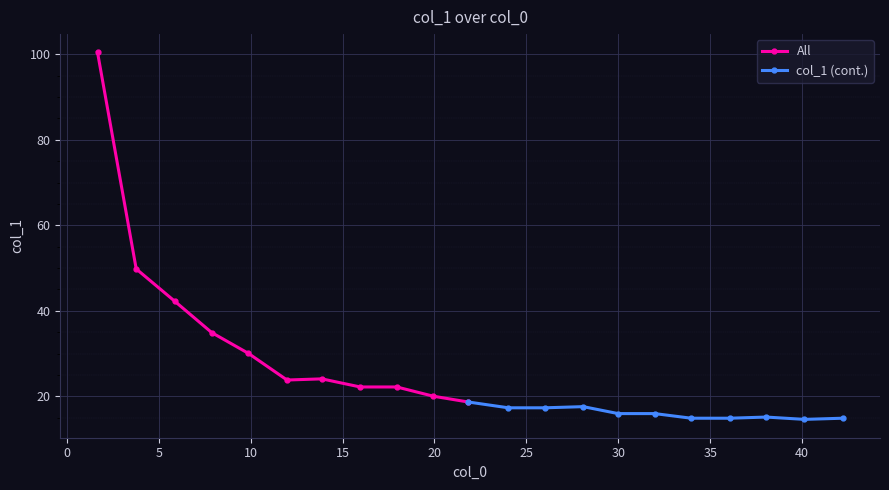

What is the average value of the col_1 (cont.) series?

16.1